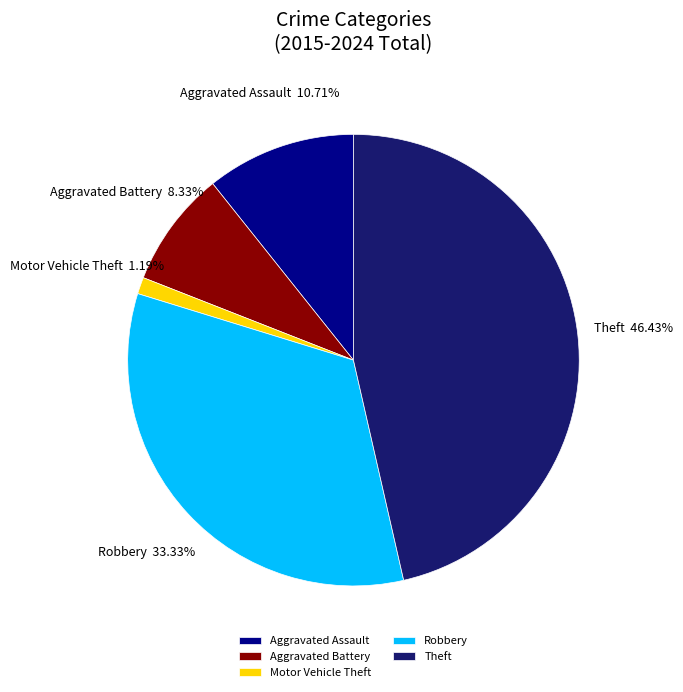

To the nearest percent, what percentage of the pie is Aggravated Battery?

8%